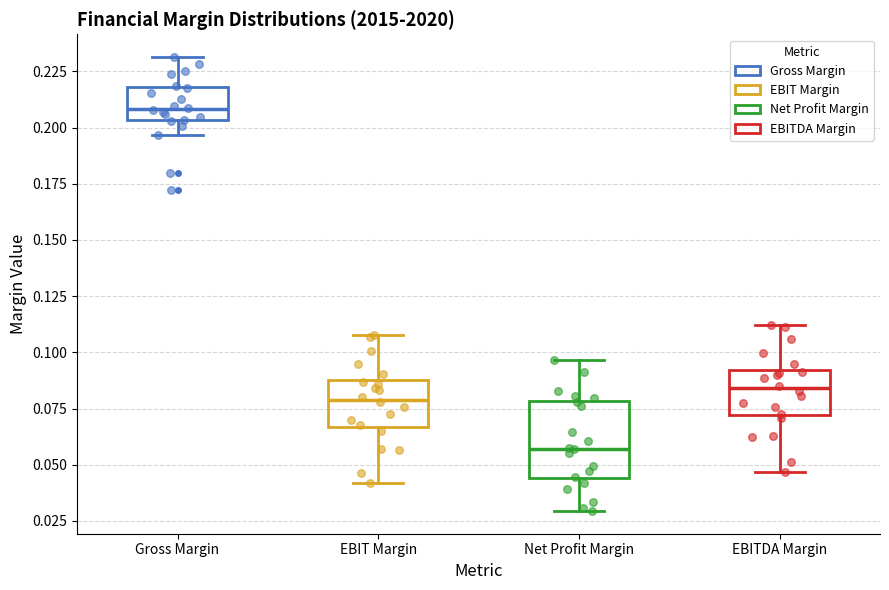

Which box is the tallest, from its lower edge to its upper edge?

Net Profit Margin